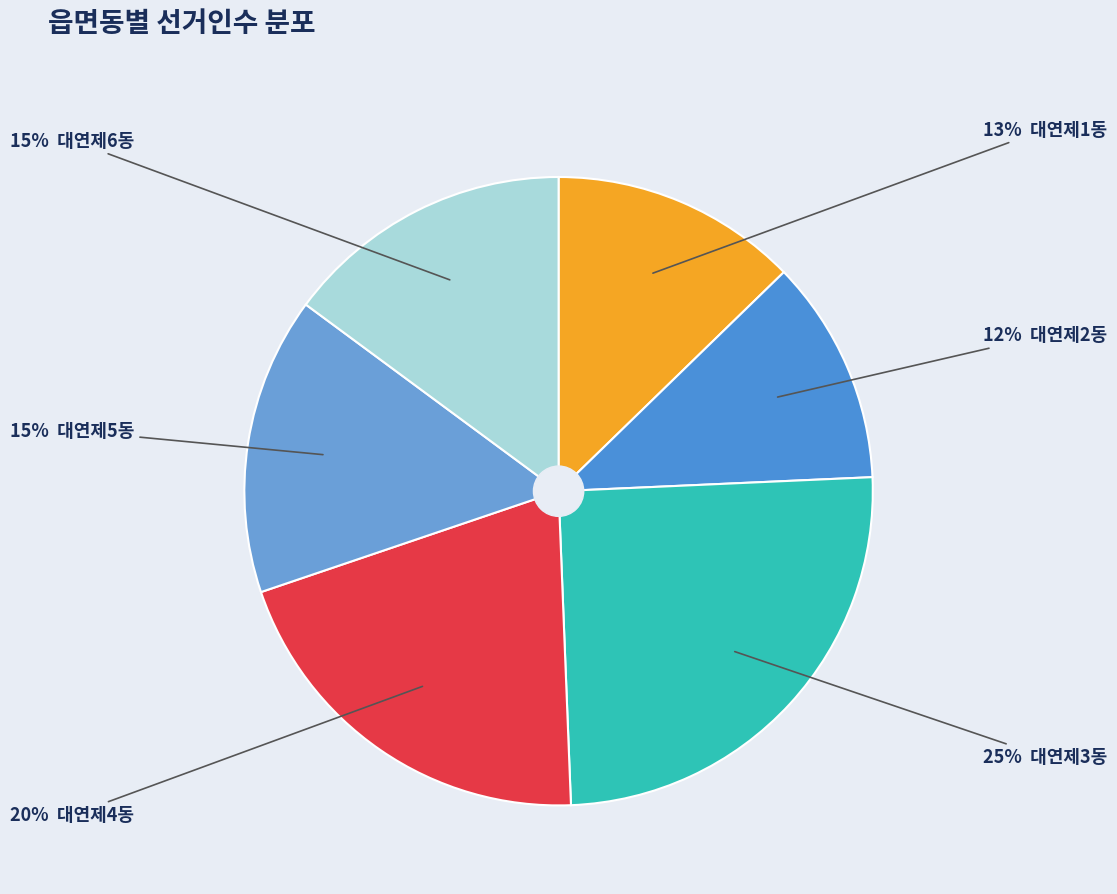

To the nearest percent, what is the average slice percentage?

17%